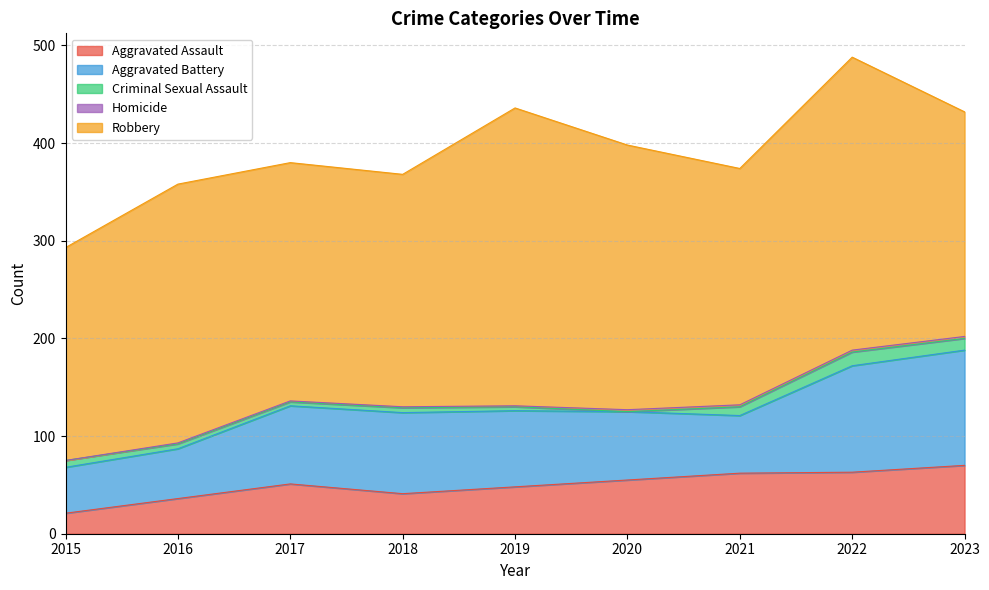

Is it true that Homicide equals 0 at 2017?

False